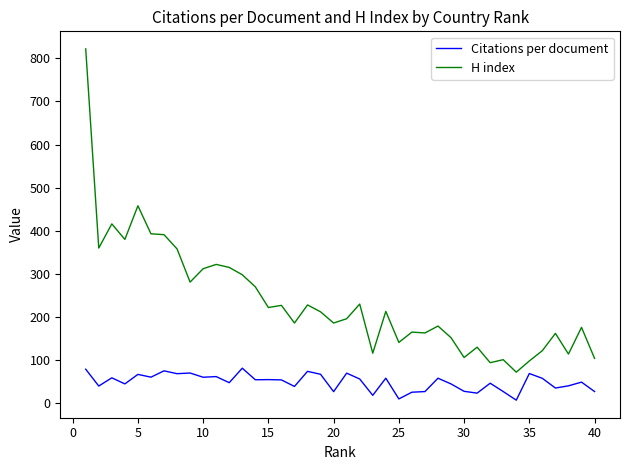

At how many categories does at least one series exceed 336?

8